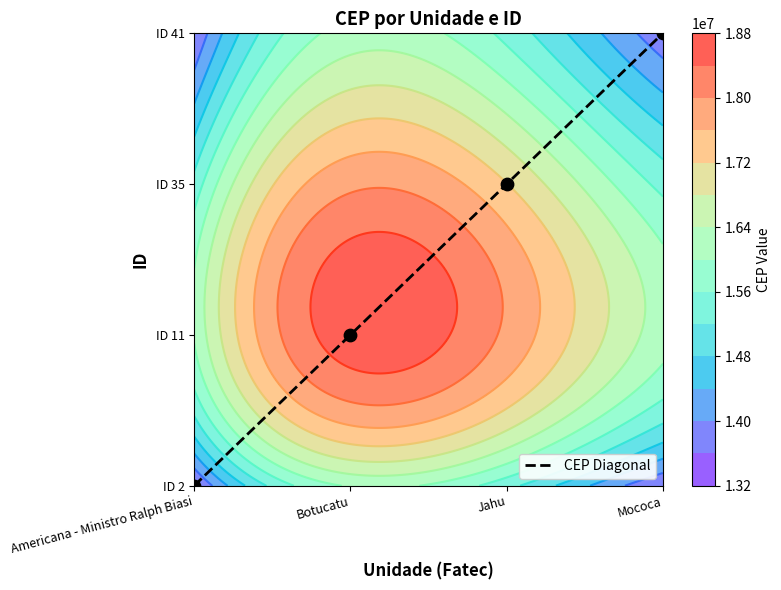

Which has a higher value, Americana - Ministro Ralph Biasi or Jahu?

Jahu